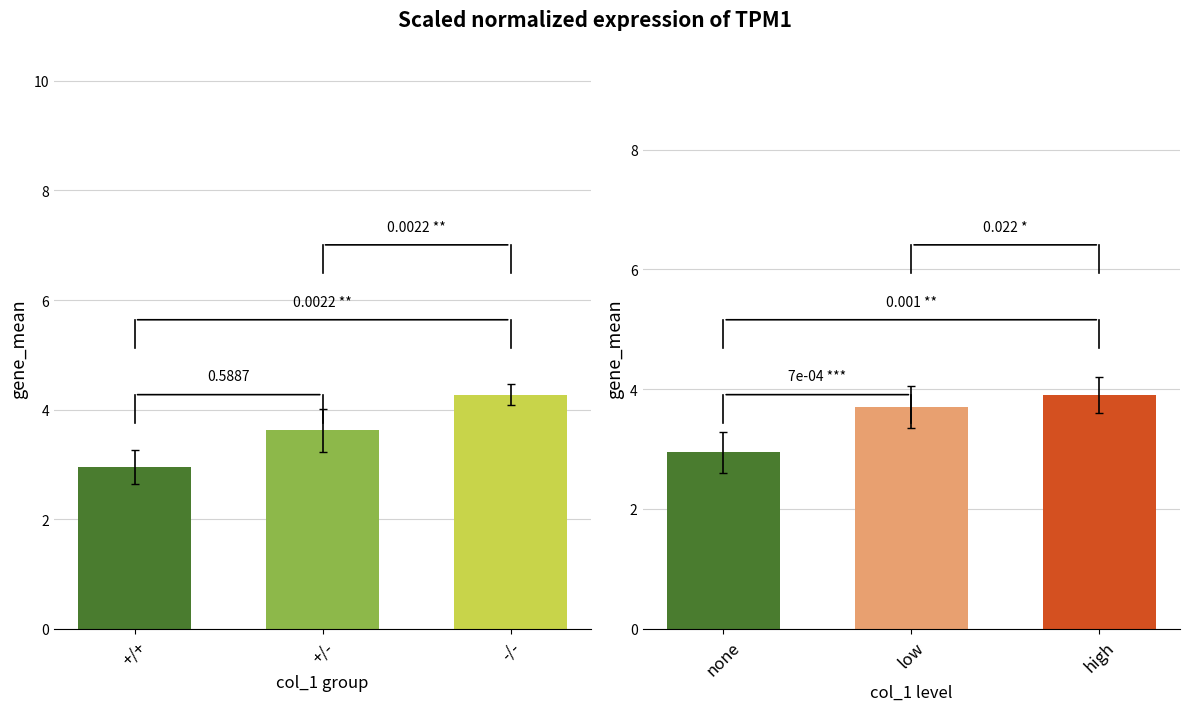

What is the approximate value at +/+?

3.0